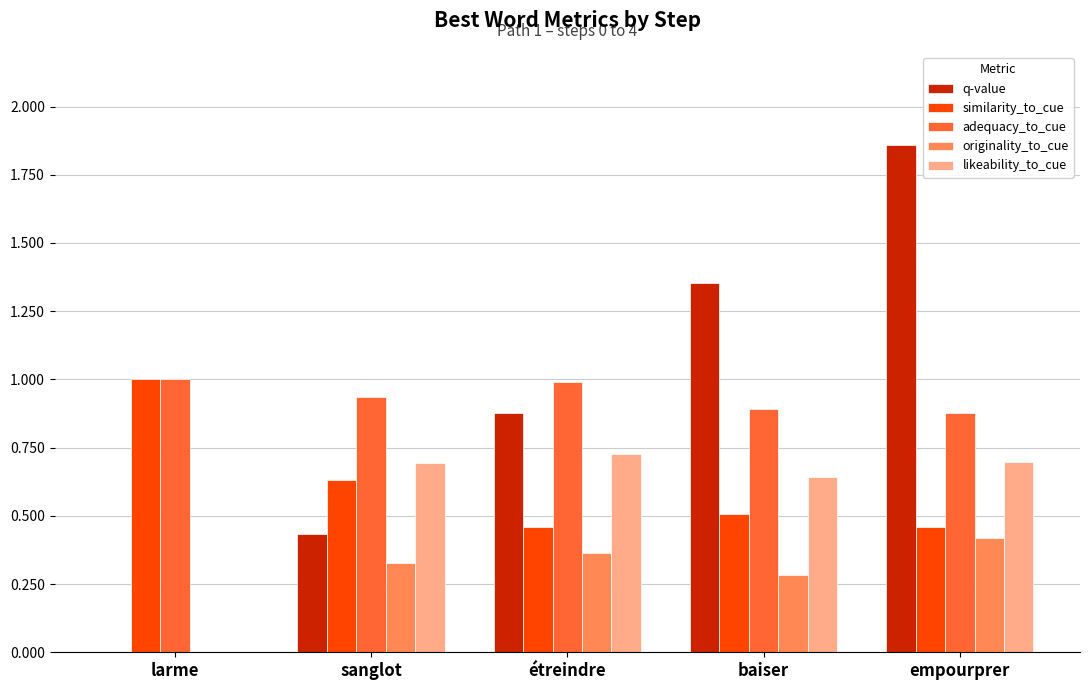

Between étreindre and baiser, which series saw the biggest shift?

q-value